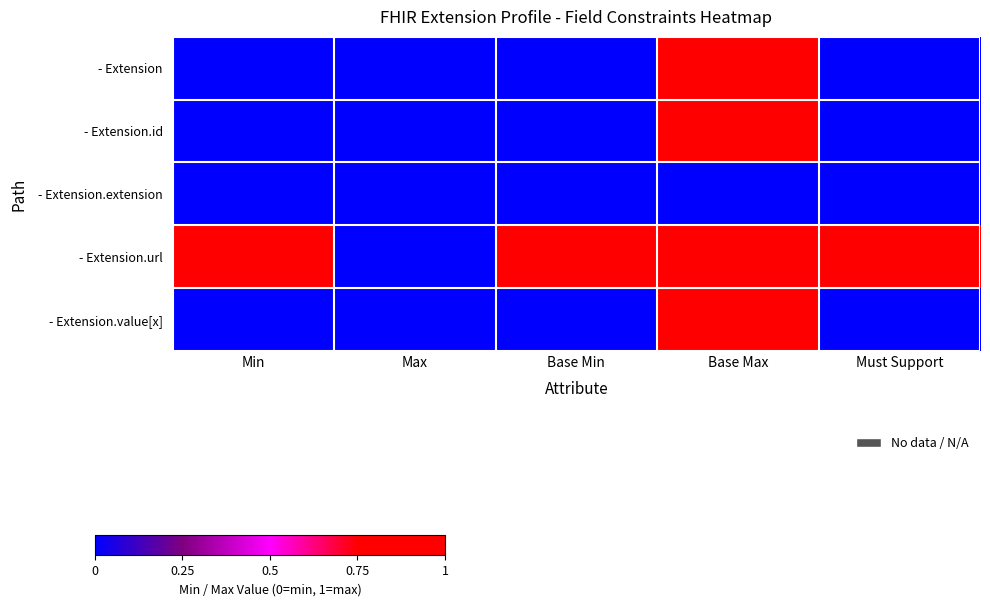

Reading right to left, transcribe all the data shown in this chart.

- Extension: Must Support=0	Base Max=1	Base Min=0	Max=0	Min=0
- Extension.id: Must Support=0	Base Max=1	Base Min=0	Max=0	Min=0
- Extension.extension: Must Support=0	Base Max=0	Base Min=0	Max=0	Min=0
- Extension.url: Must Support=1	Base Max=1	Base Min=1	Max=0	Min=1
- Extension.value[x]: Must Support=0	Base Max=1	Base Min=0	Max=0	Min=0